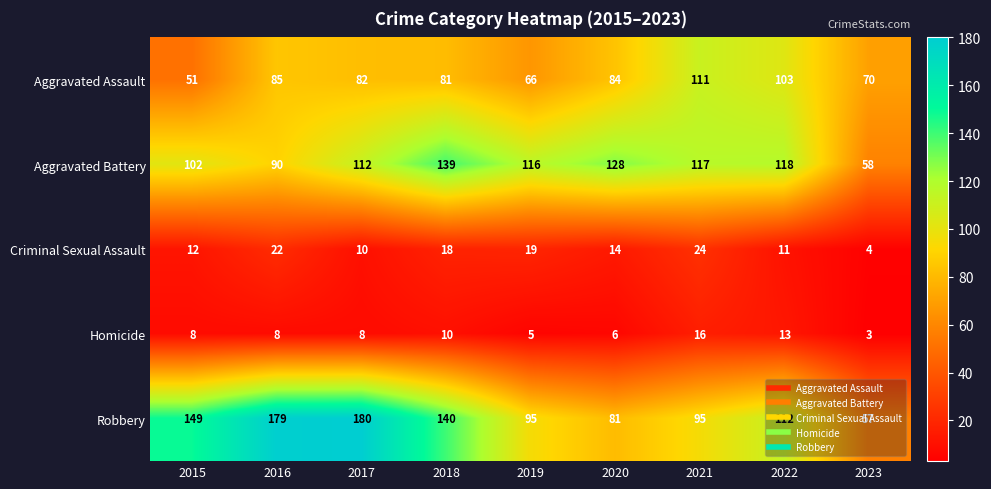

At which category does the chart reach its peak across all series?

2017